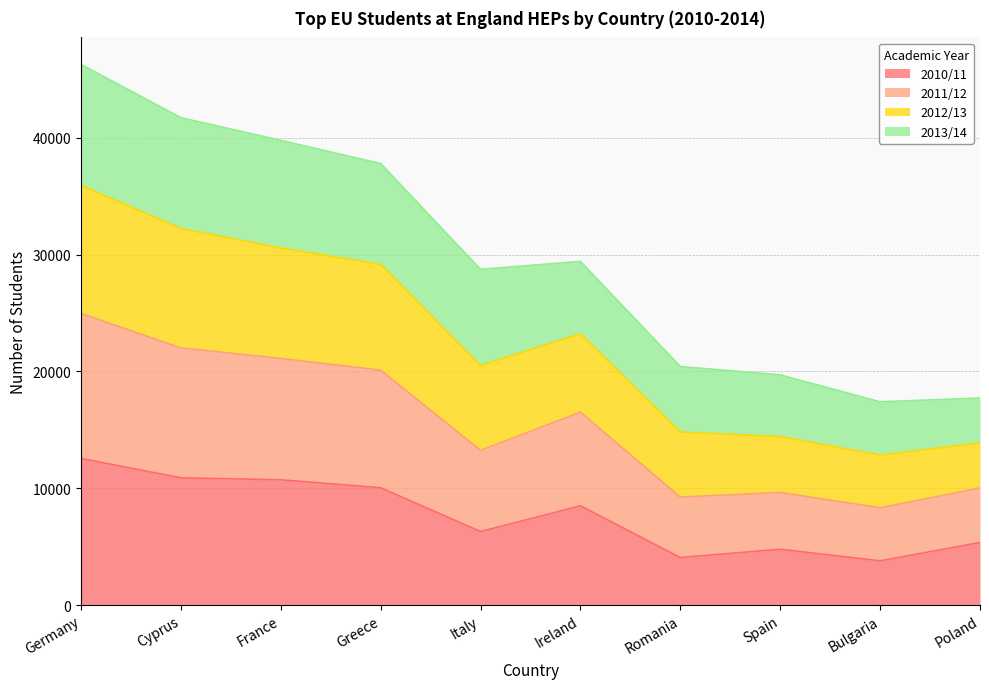

True or false: 2010/11 has a value of 6897 at Germany.

False